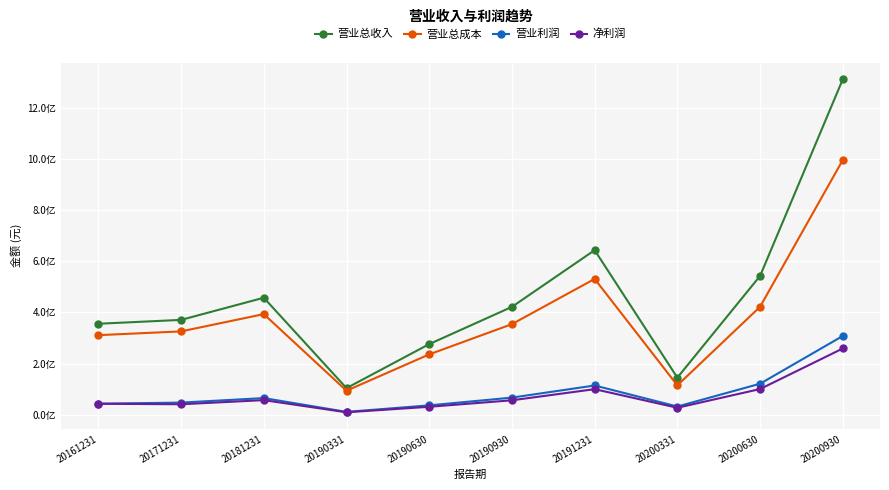

Where is 营业利润 nearest to the value 159410156?

20200630